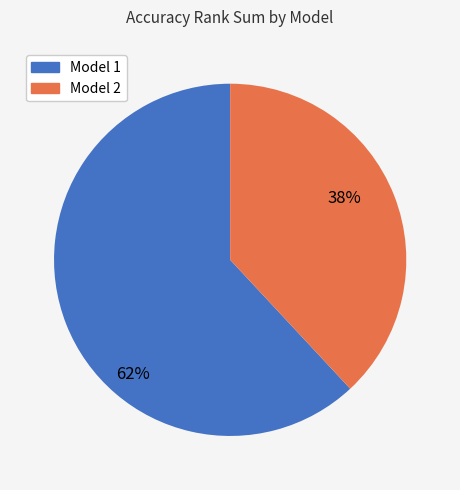

To the nearest percent, what is the average slice percentage?

50%